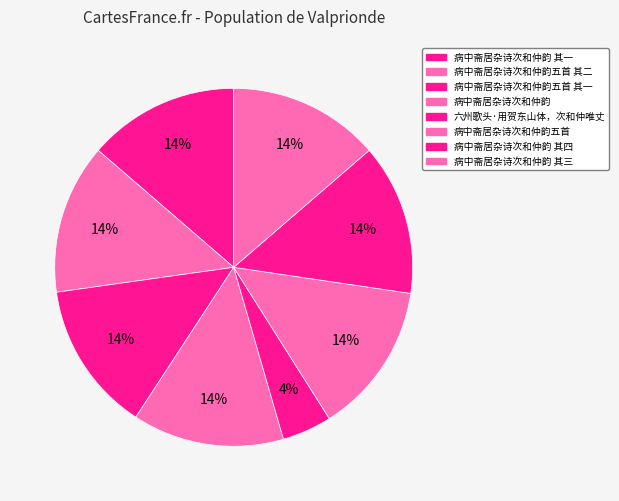

How many slices are in this pie chart?

8